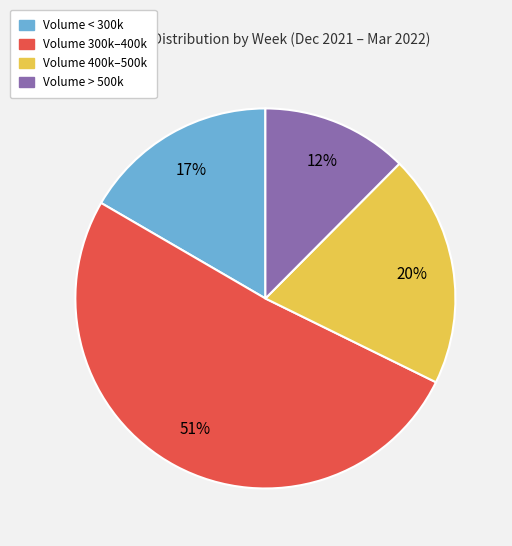

How many segments does this pie chart have?

4